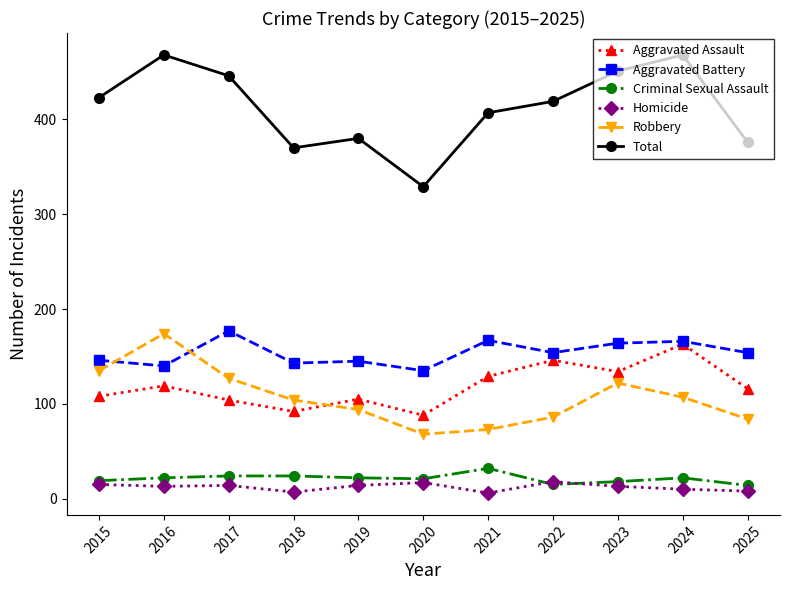

Where is the first local minimum for Aggravated Assault?

2018